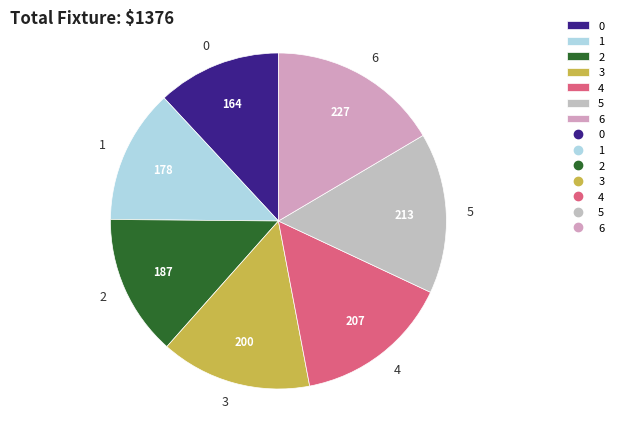

Is the sum of 4 and 2 greater than half?

No